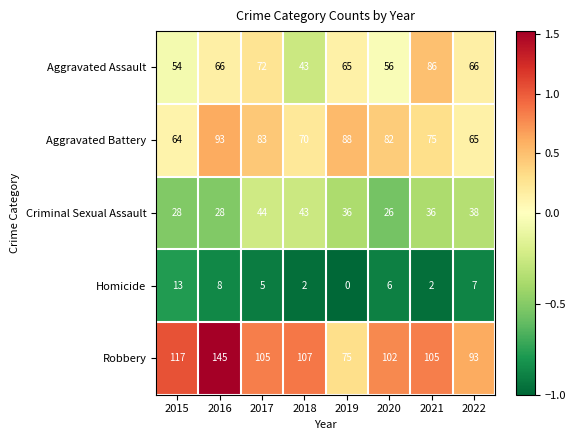

The value of Homicide at 2018 is 3. True or false?

False